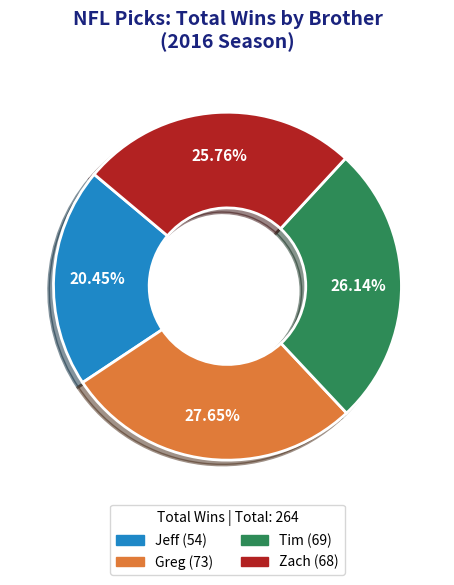

Is there any slice that represents more than half of the pie?

No